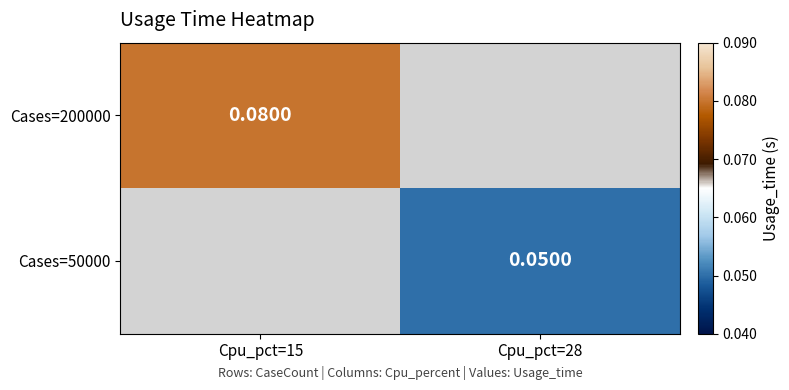

List the labels in order of Cases=200000 value, largest first.

Cpu_pct=15, Cpu_pct=28